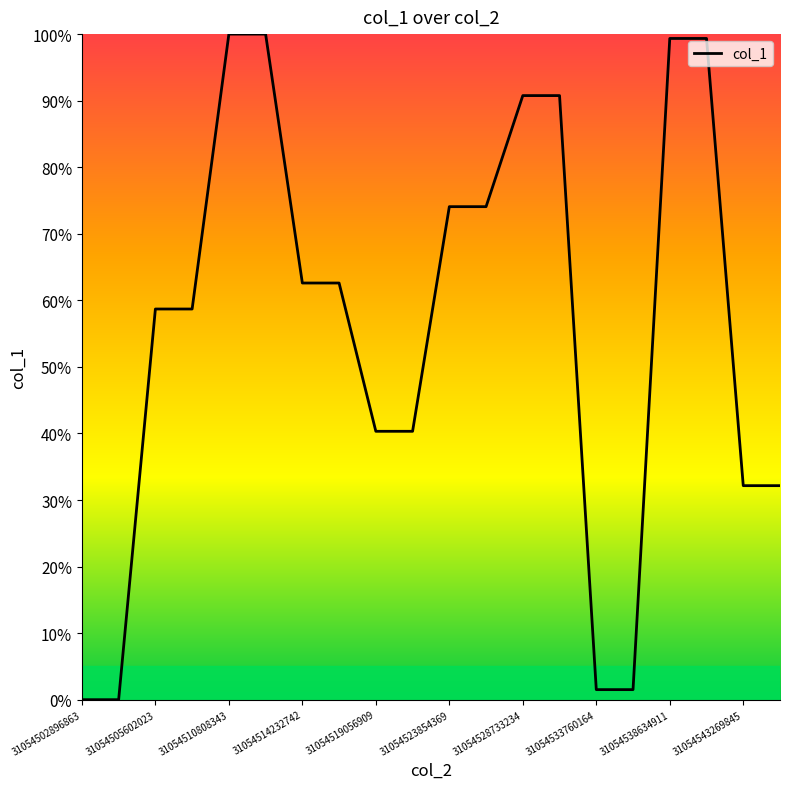

What is the difference between the maximum and minimum values?

100.0